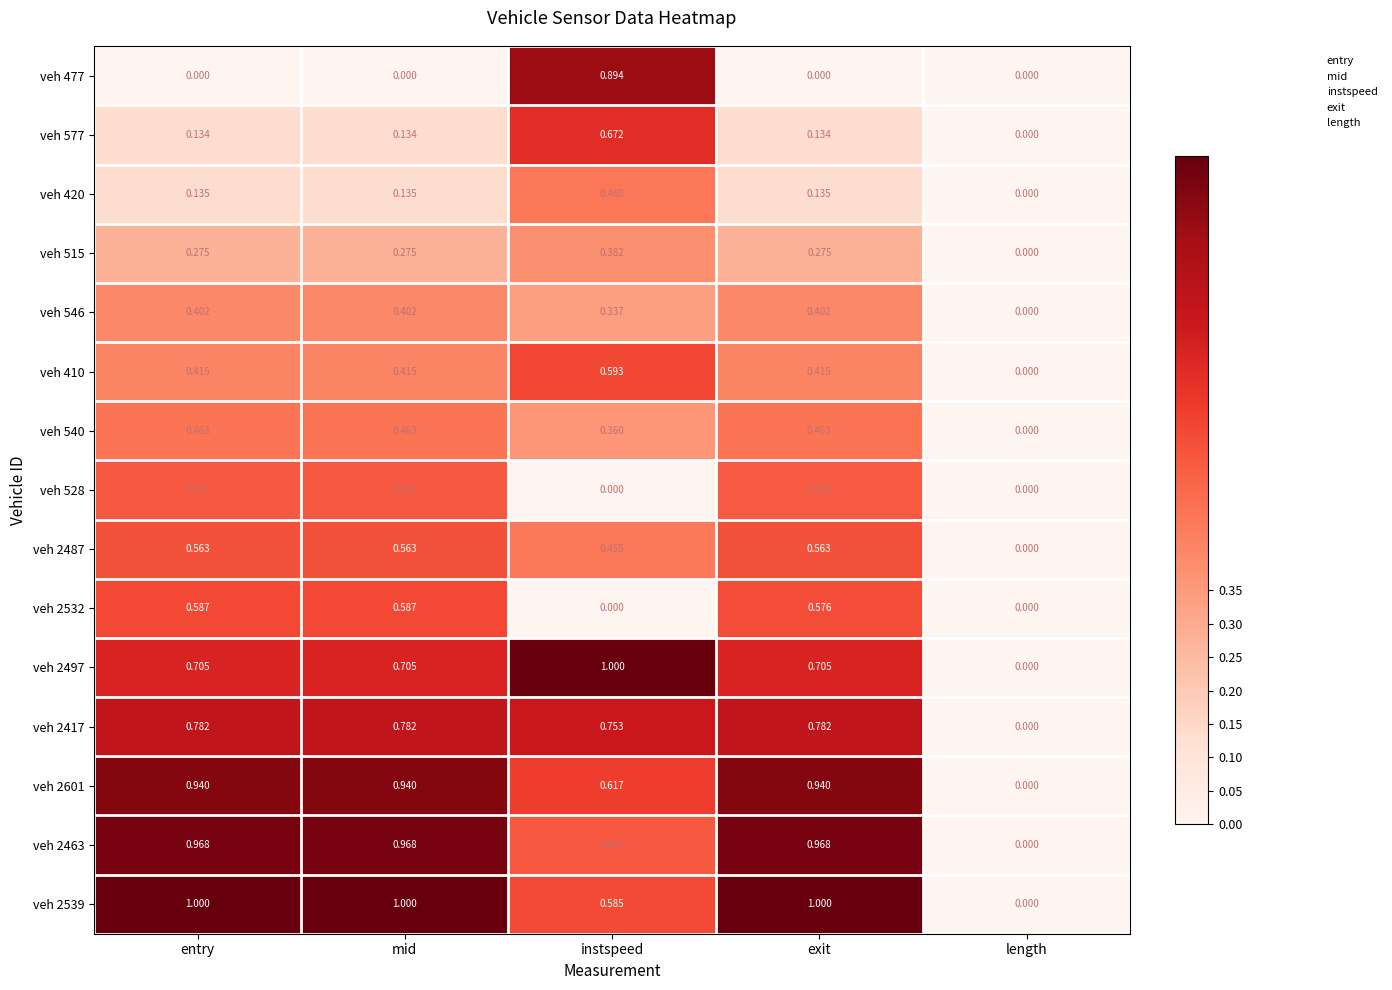

Which category has the highest value in the veh 410 series?

instspeed